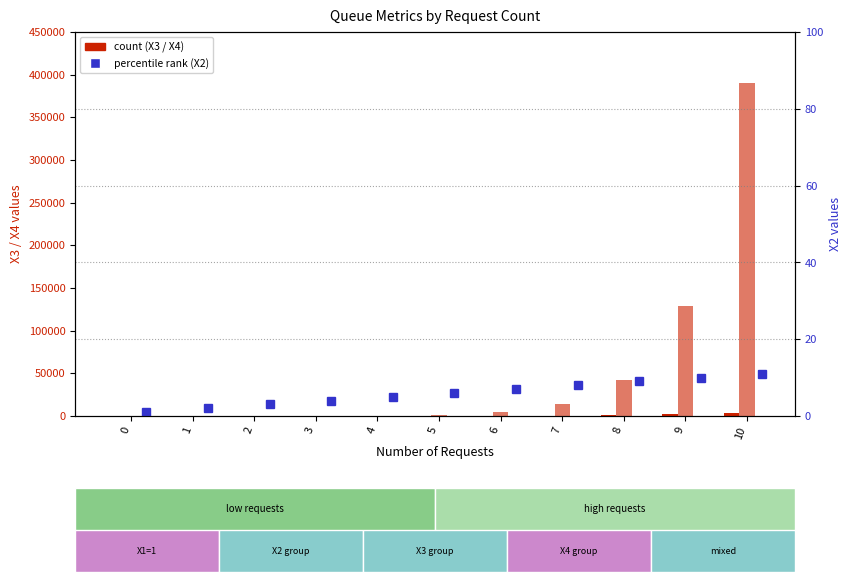

How many groups of bars are there?

11